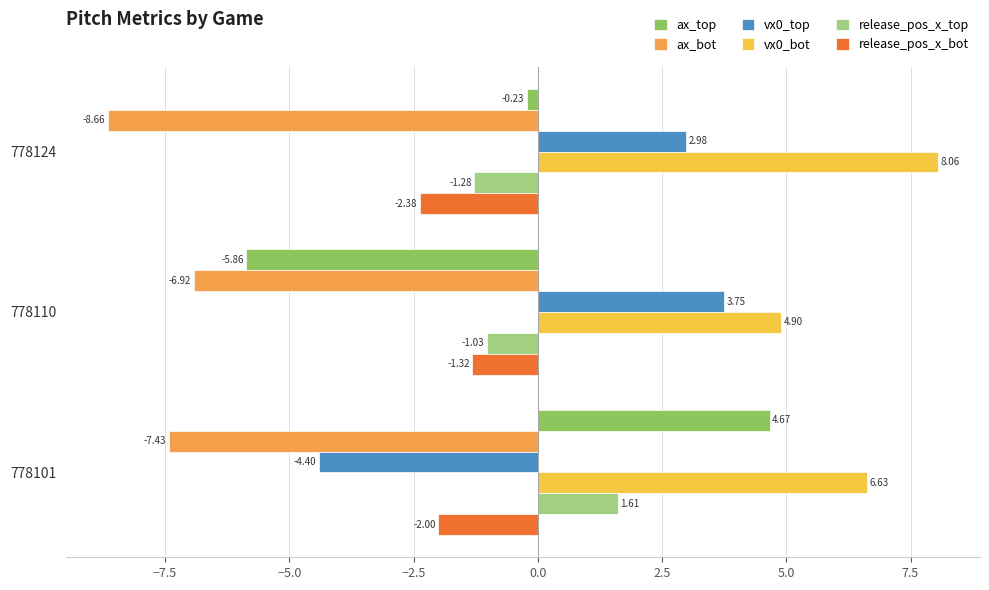

List the labels in order of vx0_bot value, largest first.

778124, 778101, 778110